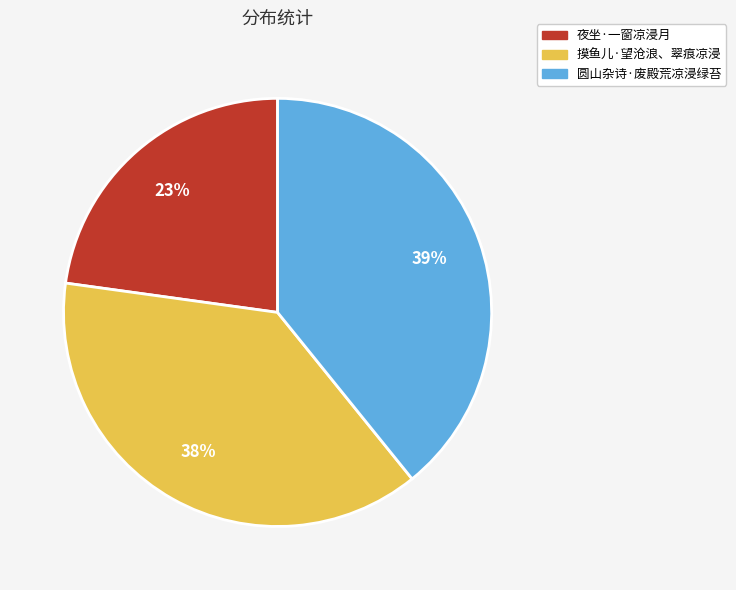

Which slice is the smallest?

夜坐·一窗凉浸月